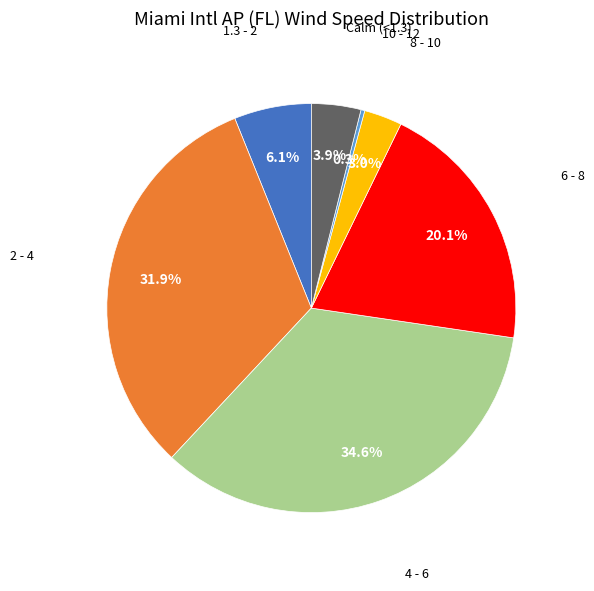

How many slices are in this pie chart?

7